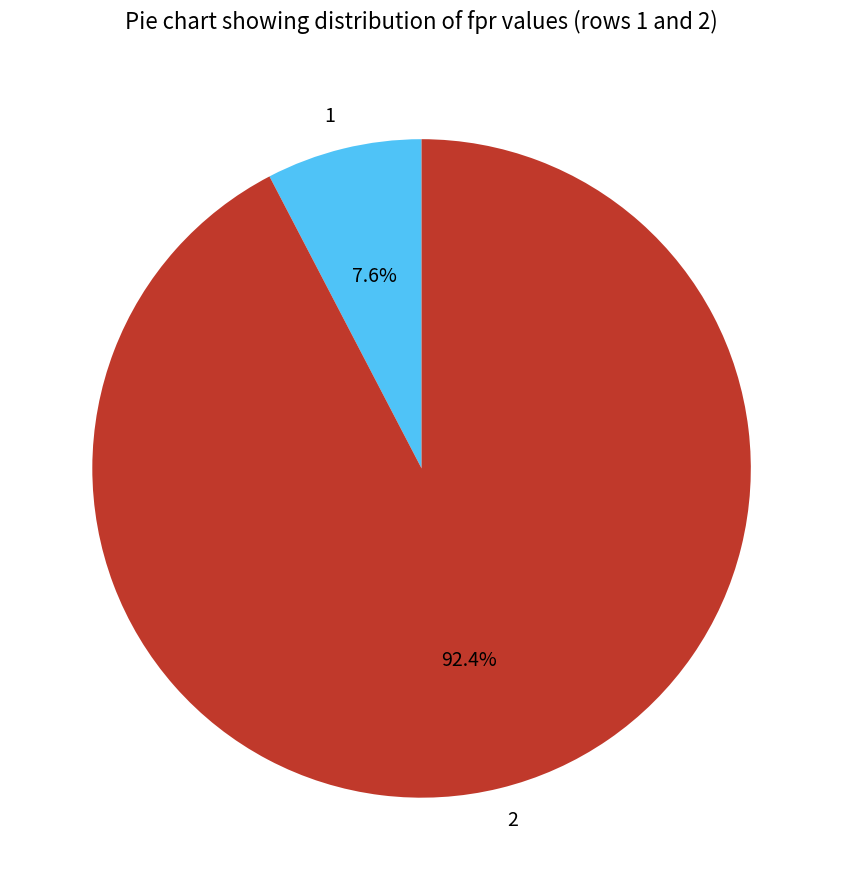

True or false: 2 accounts for 92% of the total.

True